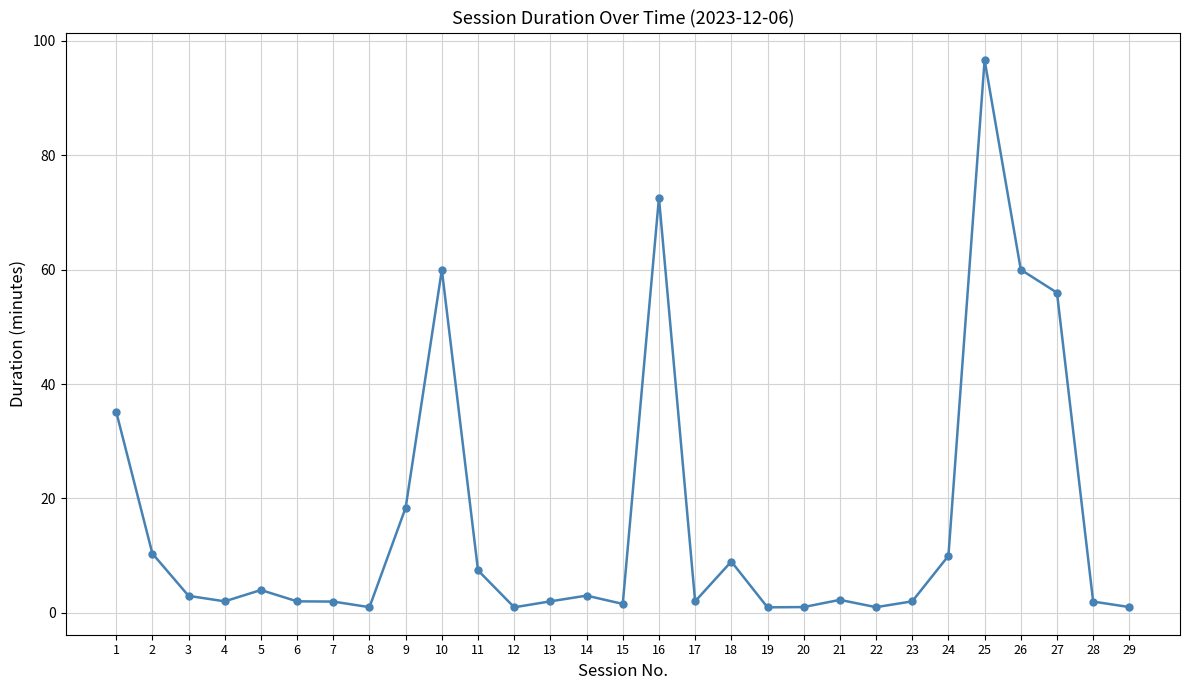

Where does the data first go above 2?

1